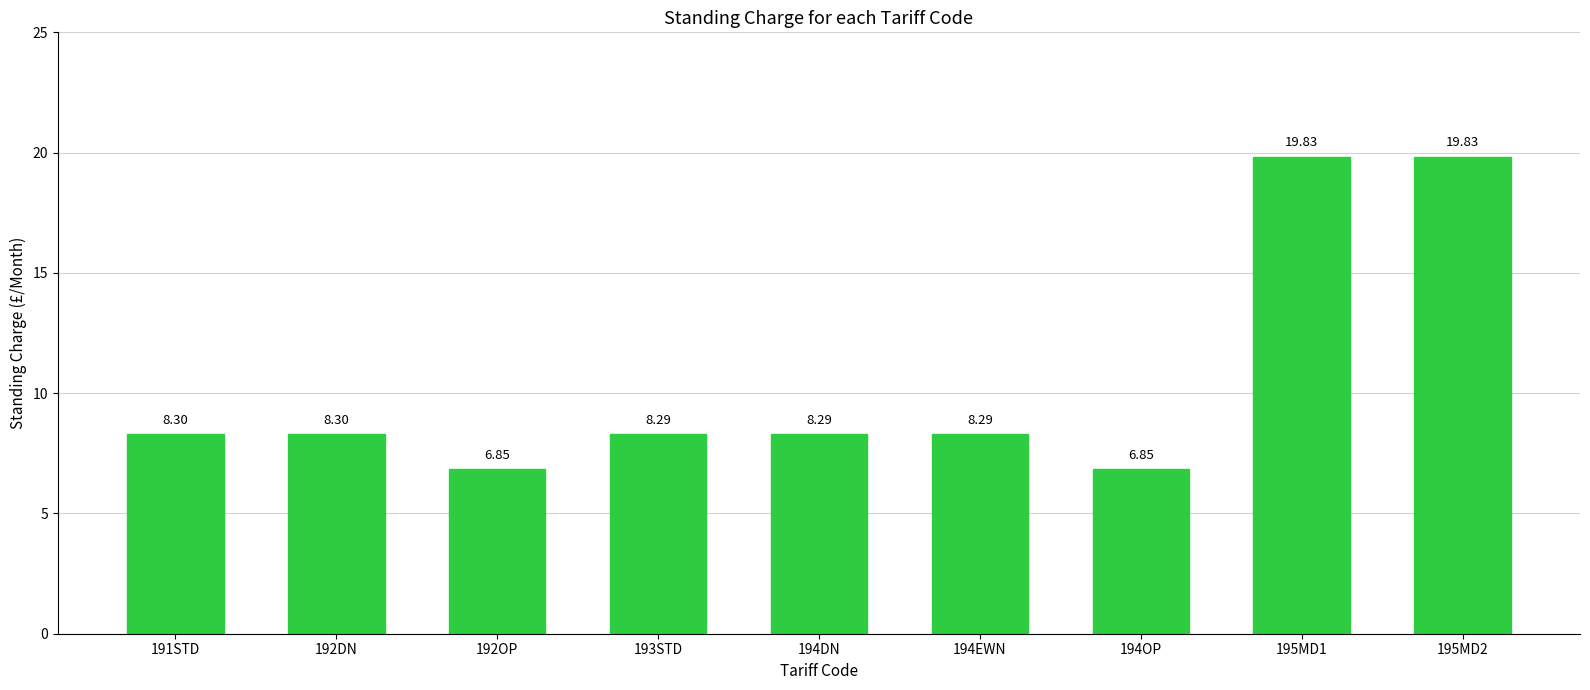

What is the value of the 2nd bar from the left?

8.3